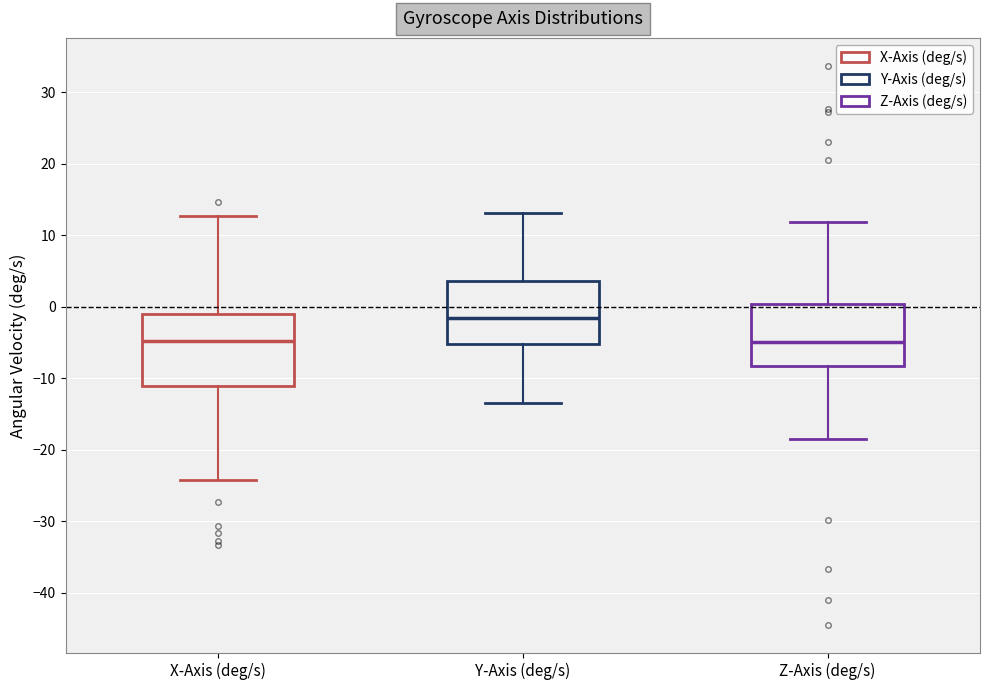

Where is the lower edge of the box for Y-Axis (deg/s) on the y-axis? The values are not printed on the chart, so give them approximately, as read against the axis.

-5